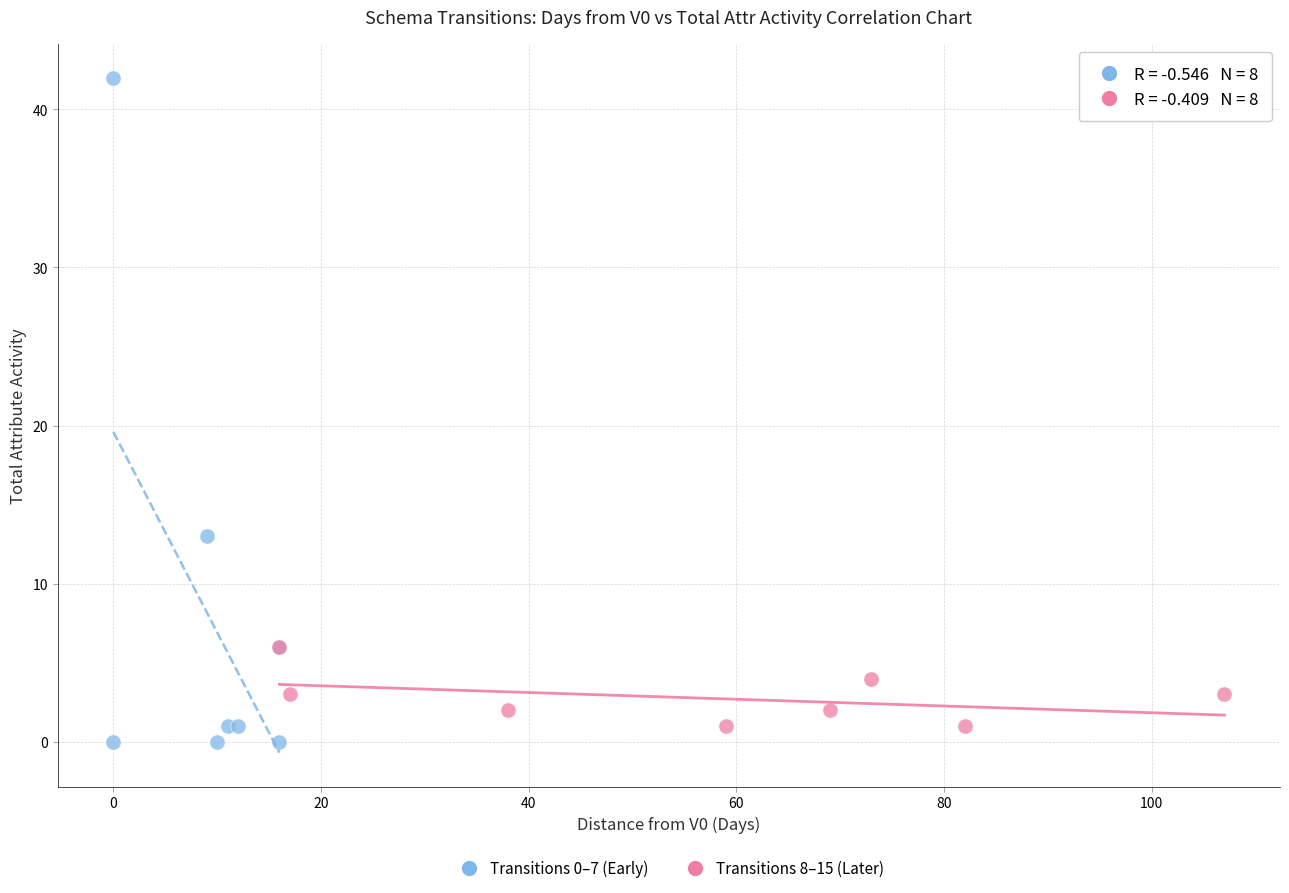

Which series has the largest Y range (max minus min)?

Transitions 0–7 (Early)